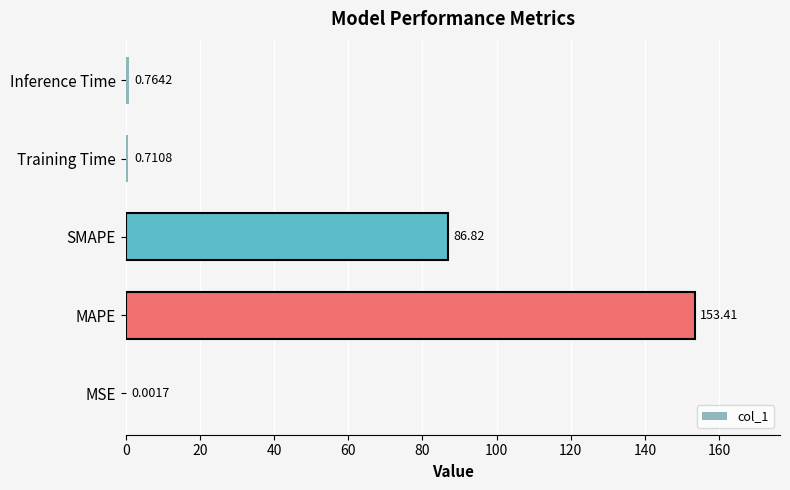

Which has a higher value, MSE or MAPE?

MAPE